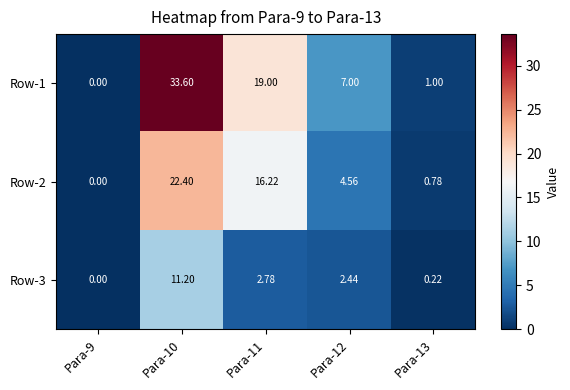

Is the value of Row-1 at Para-13 greater than the value of Row-2 at Para-11?

No